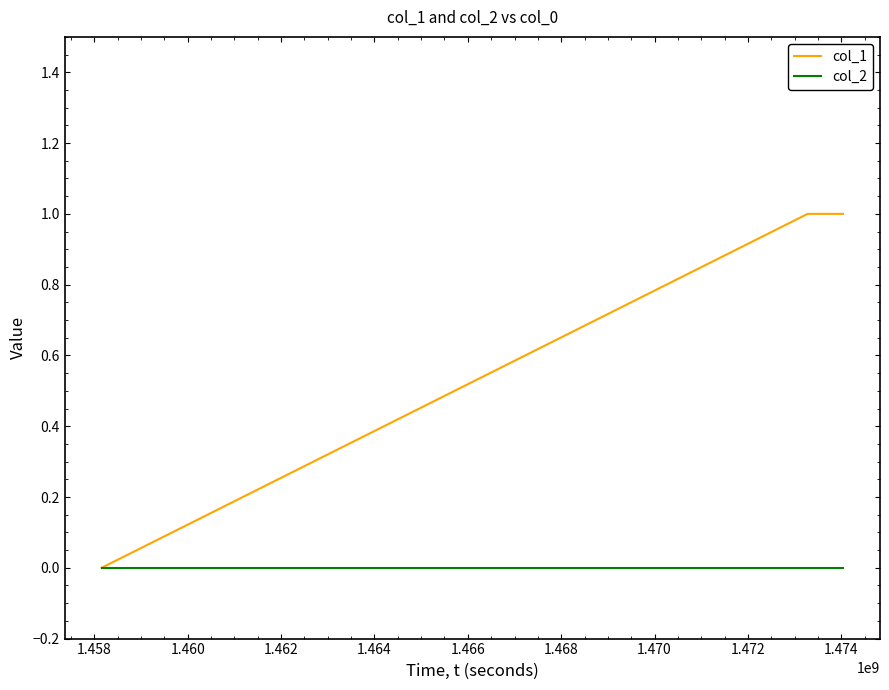

What is the average value of the col_1 series?

1